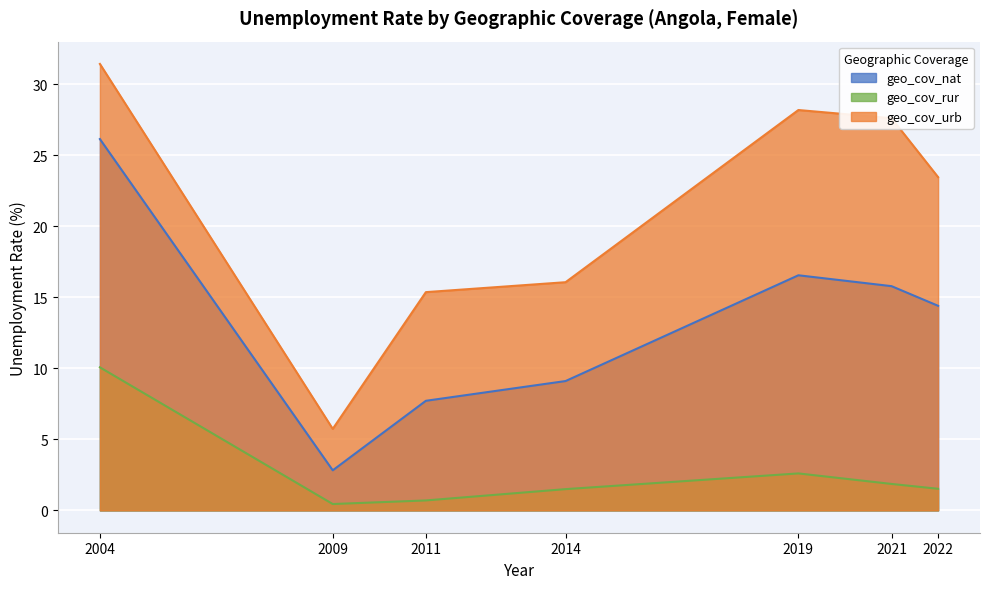

Reading left to right, what are all the values shown in this chart?

geo_cov_nat: 2004=26.1	2009=2.8	2011=7.7	2014=9.1	2019=16.5	2021=15.8	2022=14.4
geo_cov_rur: 2004=10.1	2009=0.4	2011=0.7	2014=1.5	2019=2.6	2021=1.9	2022=1.5
geo_cov_urb: 2004=31.4	2009=5.7	2011=15.4	2014=16.1	2019=28.2	2021=27.6	2022=23.5